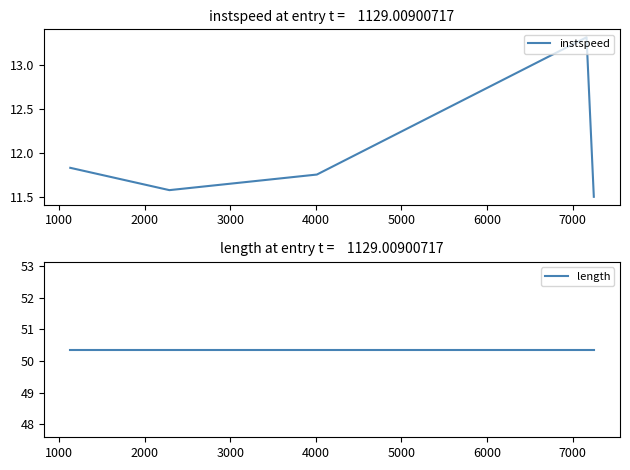

What is the minimum value for instspeed?

11.5